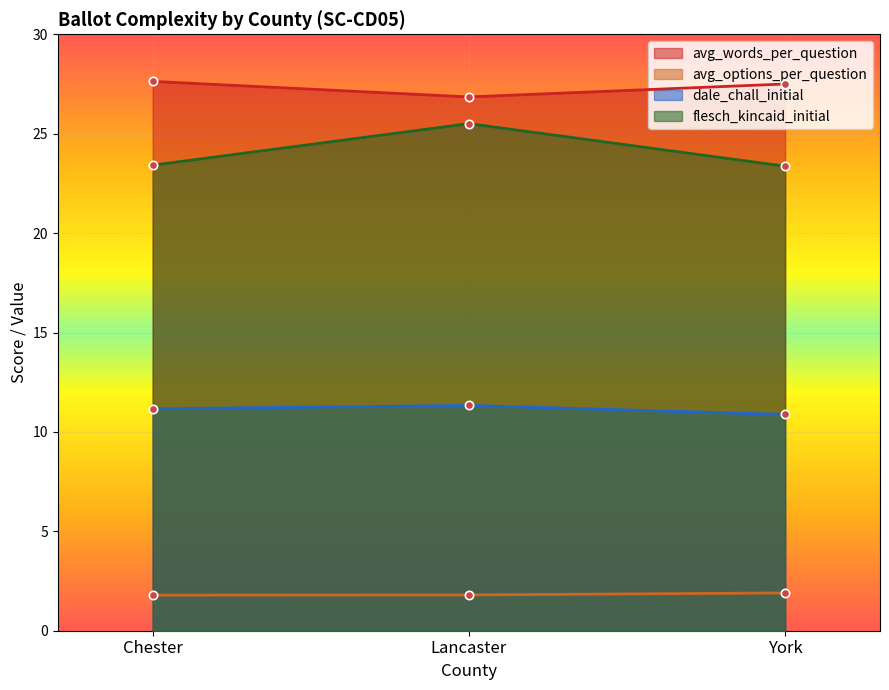

What is the smallest value displayed?

1.8